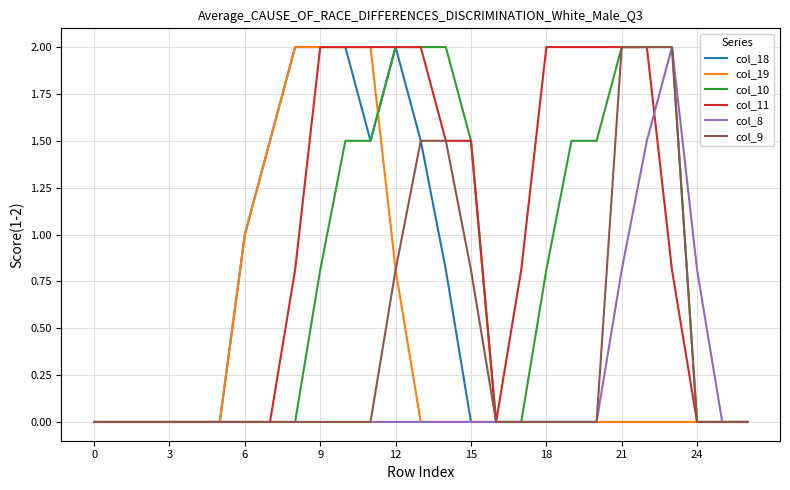

What is the greatest value displayed?

2.0